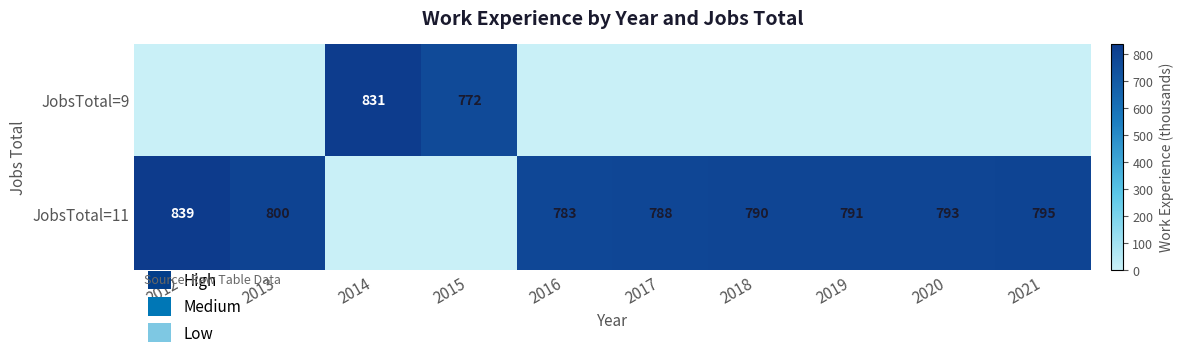

Between 2021 and 2020, which is larger?

2021